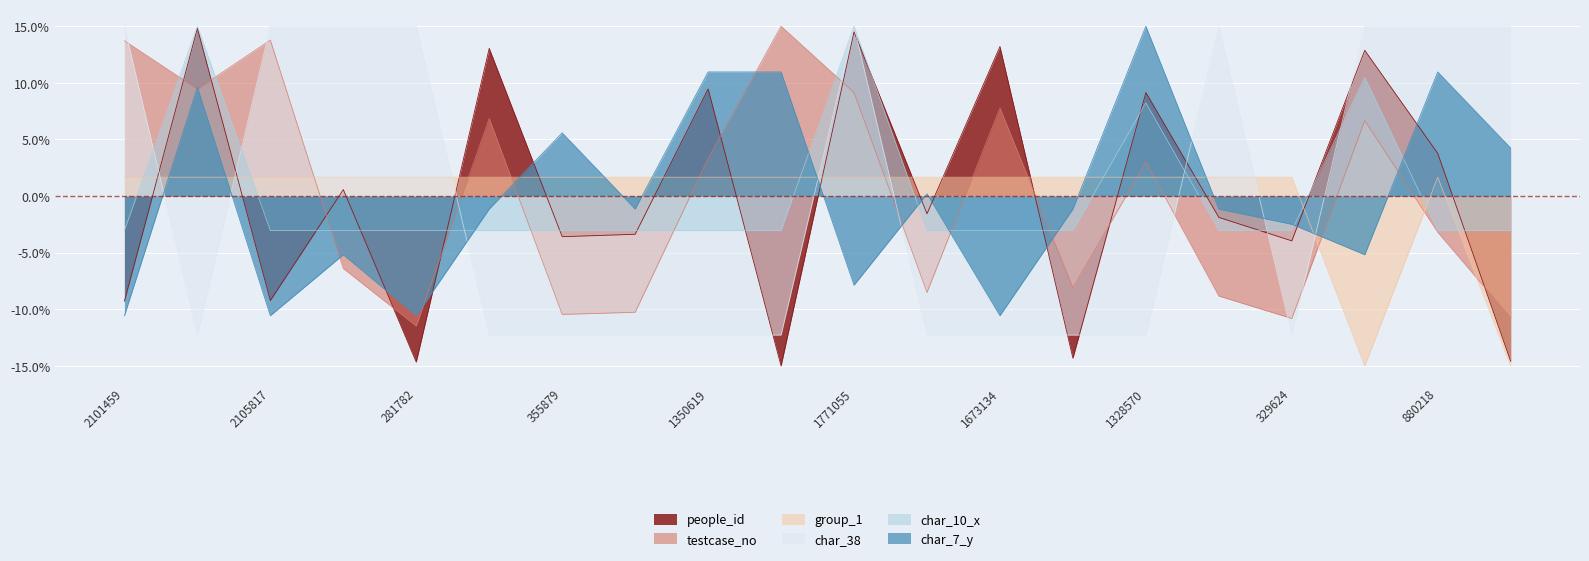

Where do char_7_y and group_1 first cross each other?

2101459 and 1793221